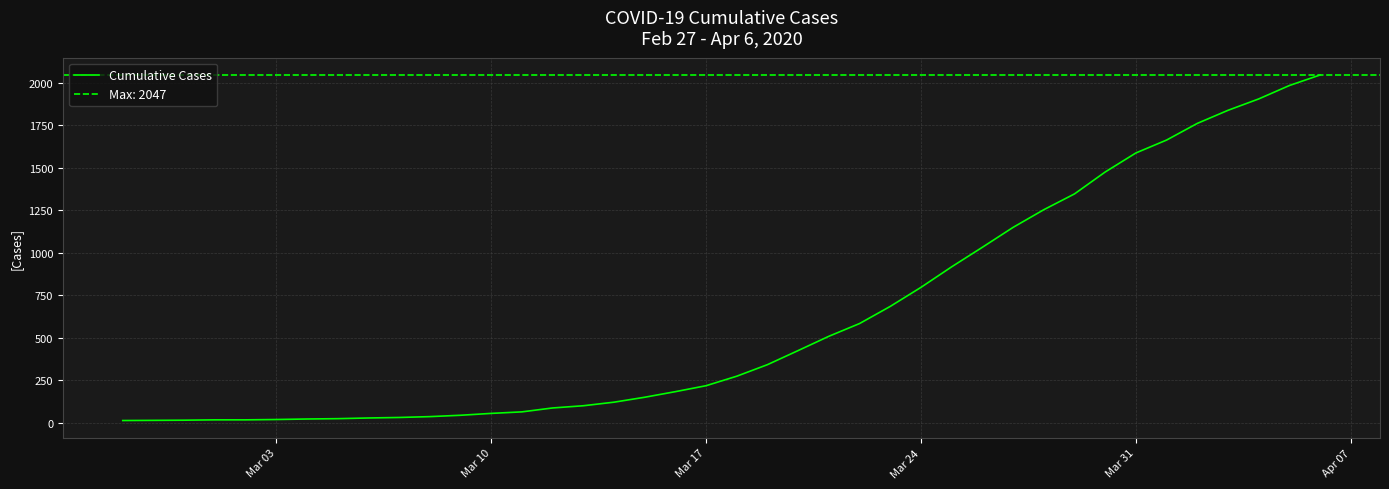

What is the highest value of the Cumulative Cases series?

2047